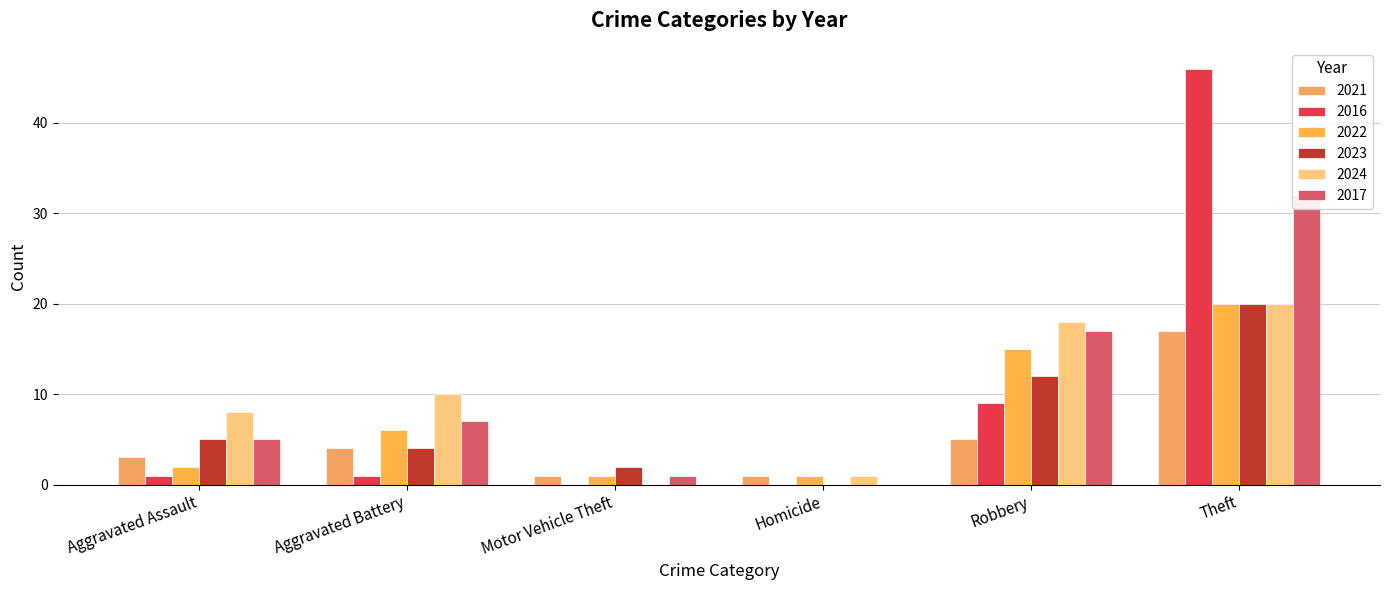

At which label does 2016 reach its peak?

Theft